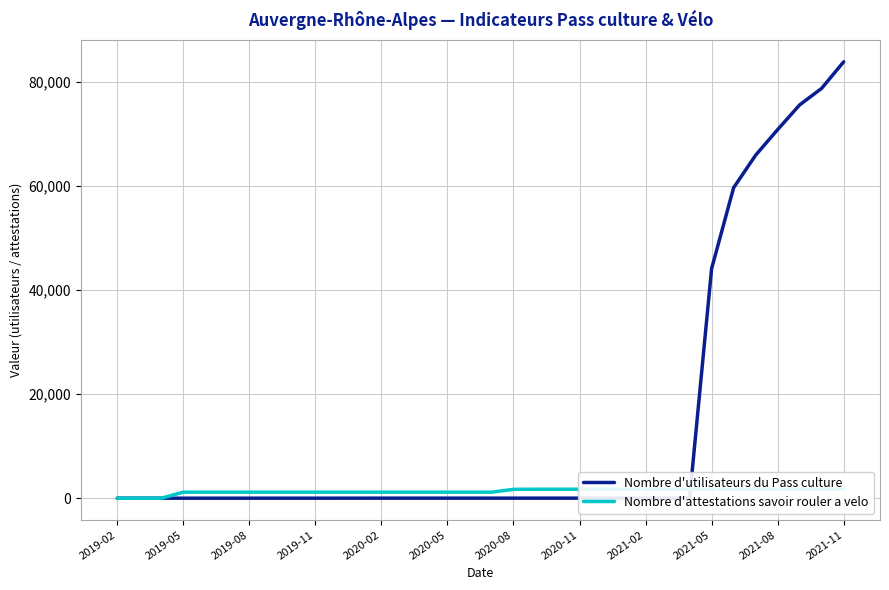

The value of Nombre d'utilisateurs du Pass culture at 16 is 3. True or false?

False